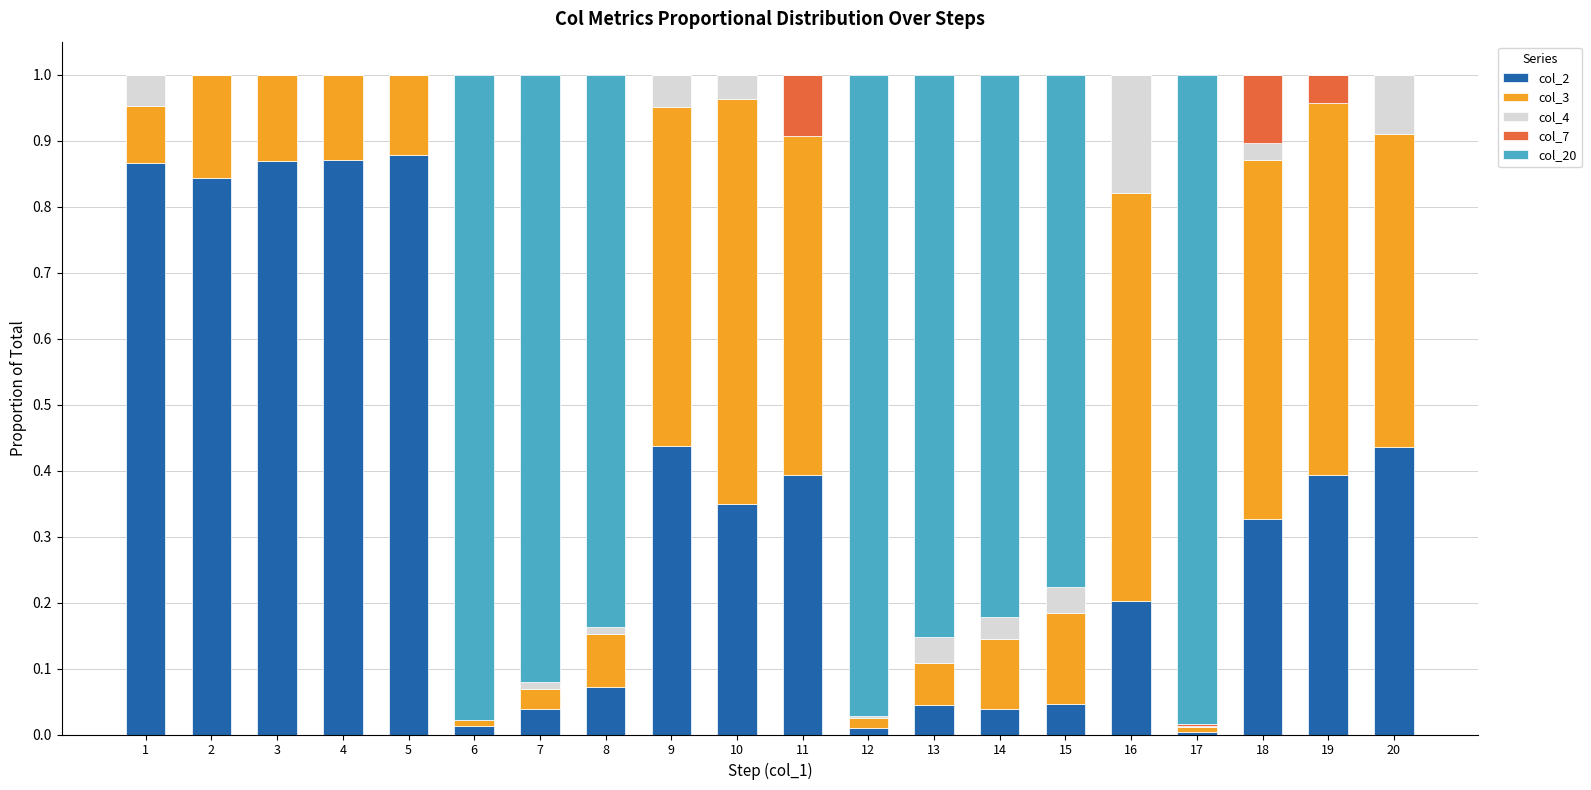

What are all the series names shown in the legend?

col_2, col_3, col_4, col_7, col_20